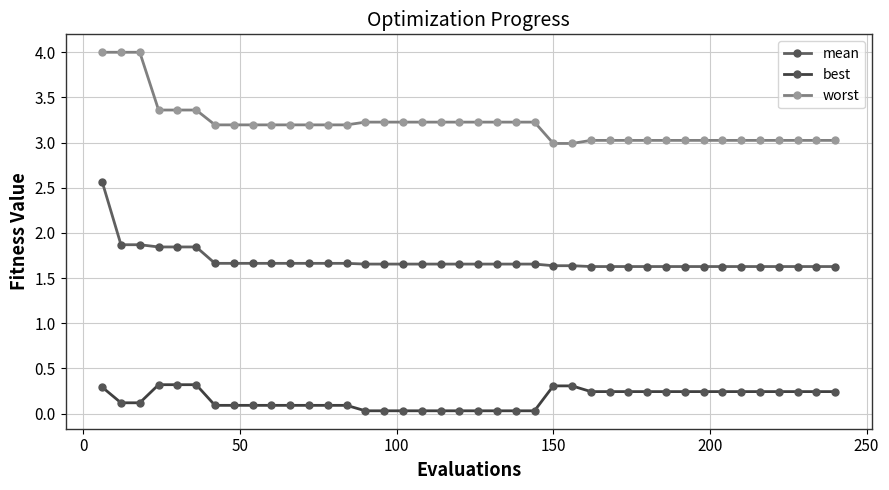

What is the difference between the second highest and minimum values in the worst series?

1.0